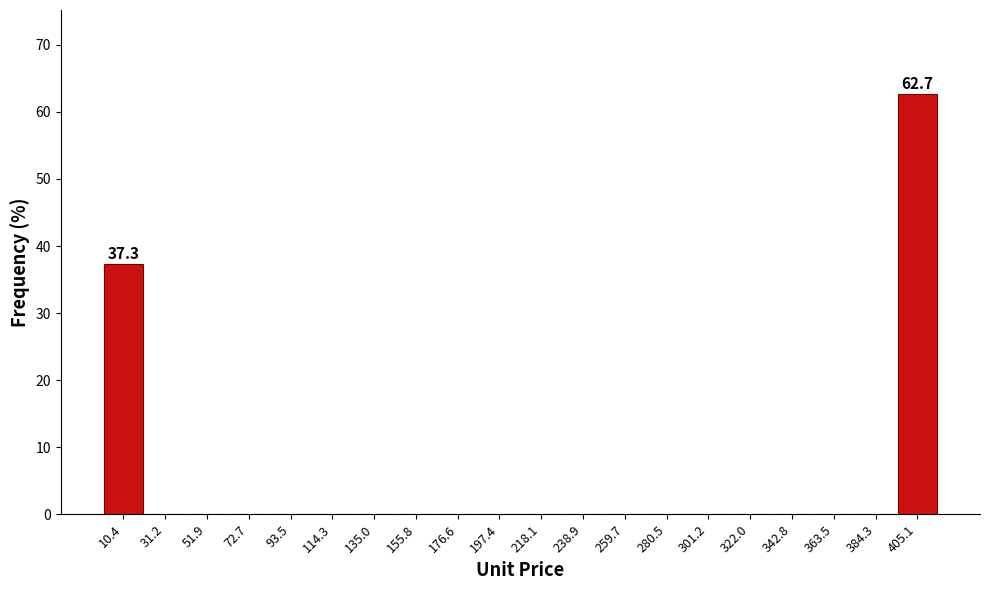

Over which range of the x-axis is the bar tallest?

395 to 415